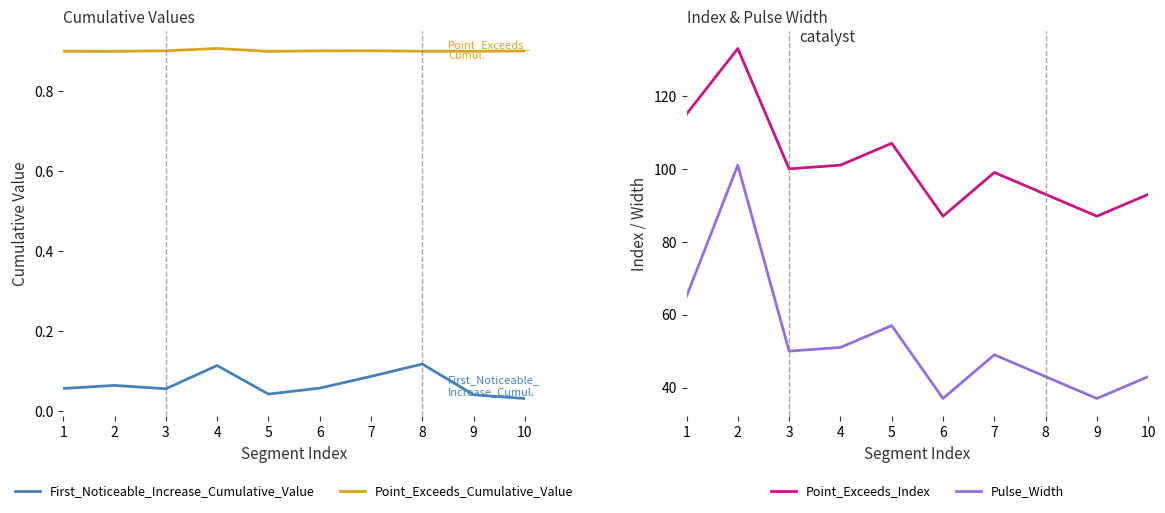

What is the value of the First_Noticeable_Increase_Cumulative_Value point at the 1st from the left?

0.1